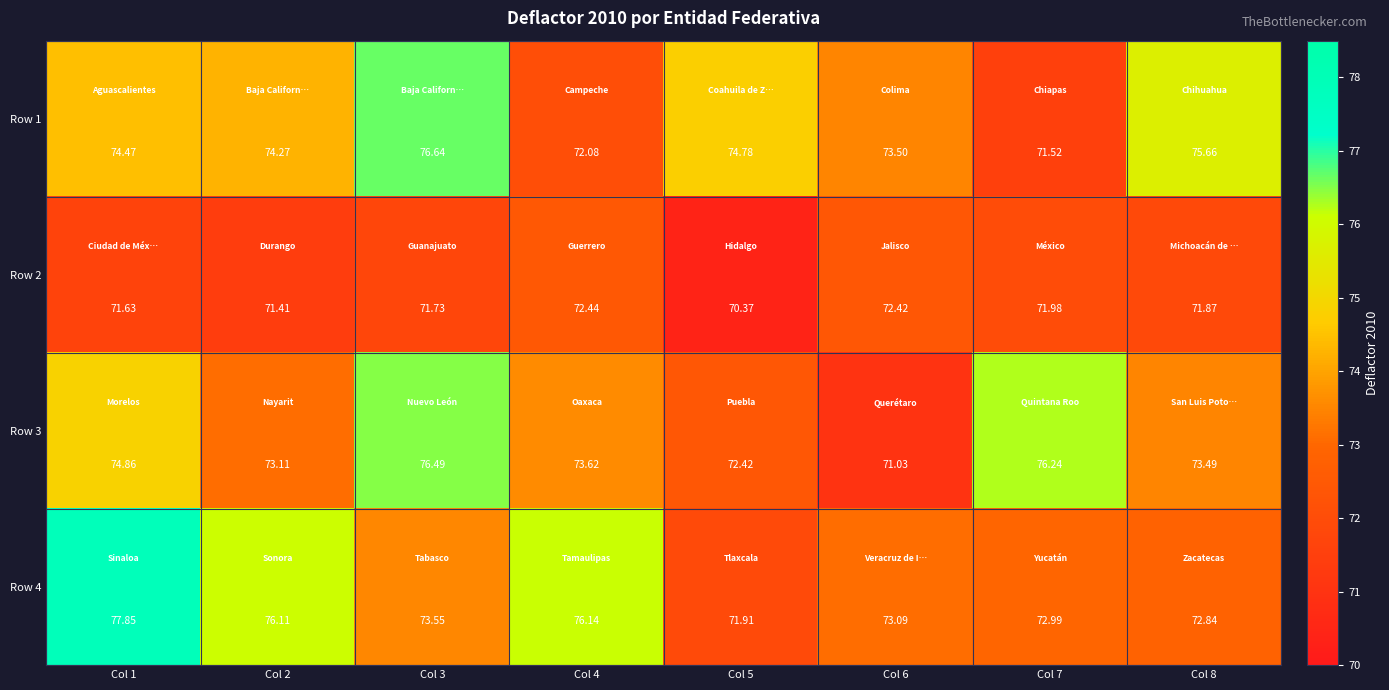

Is the value of Row 1 at Col 1 greater than the value of Row 3 at Col 6?

Yes